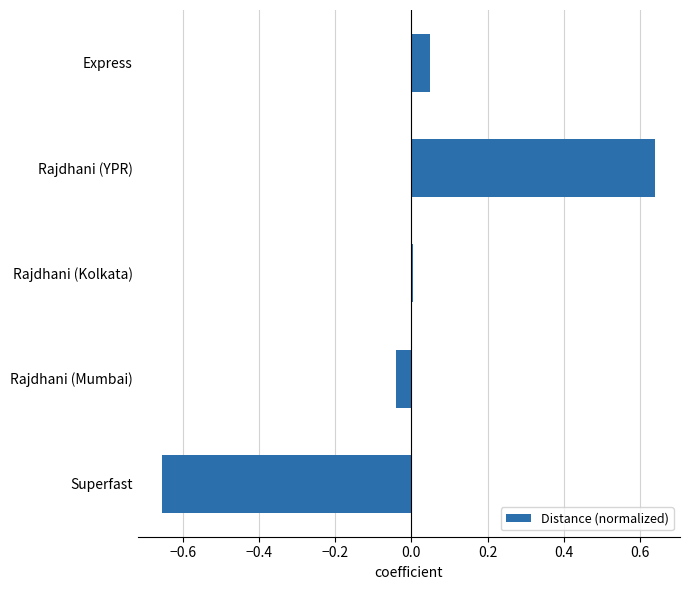

List the labels in order of value, largest first.

Rajdhani (YPR), Express, Rajdhani (Kolkata), Rajdhani (Mumbai), Superfast